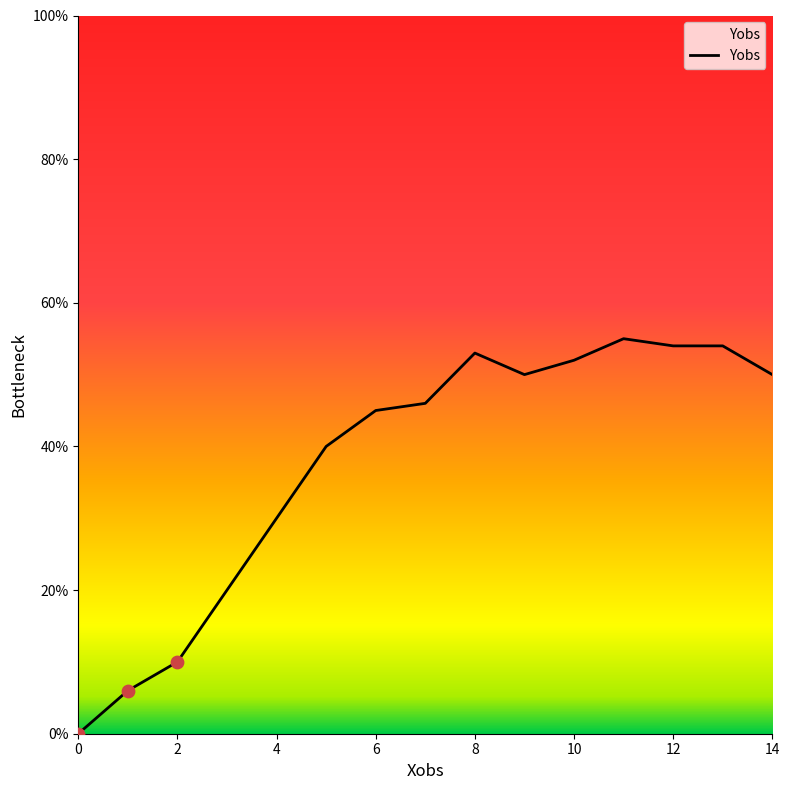

What is the maximum value shown in the chart?

55